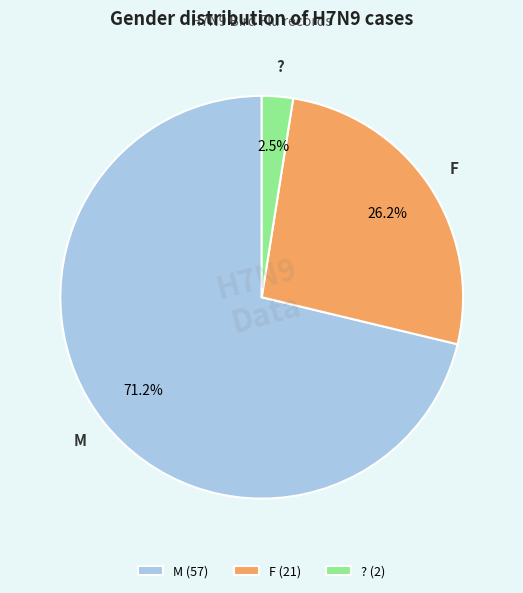

What is the total percentage of F and M?

97.5%